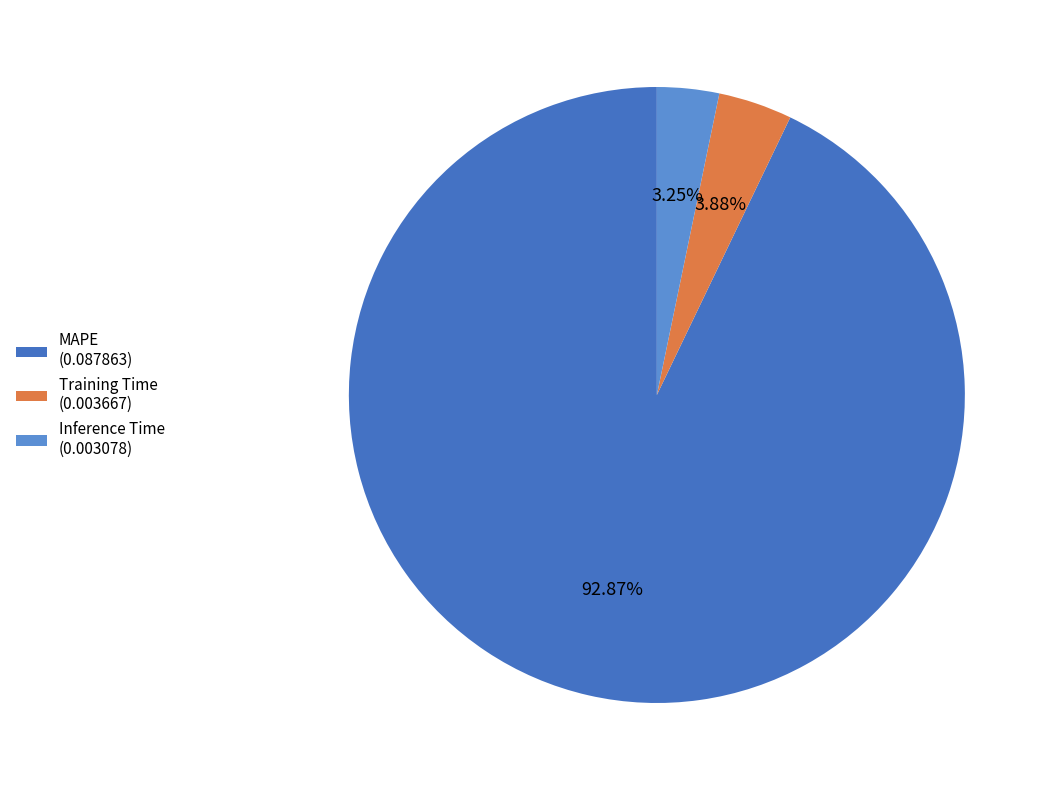

True or false: MAPE accounts for 78% of the total.

False